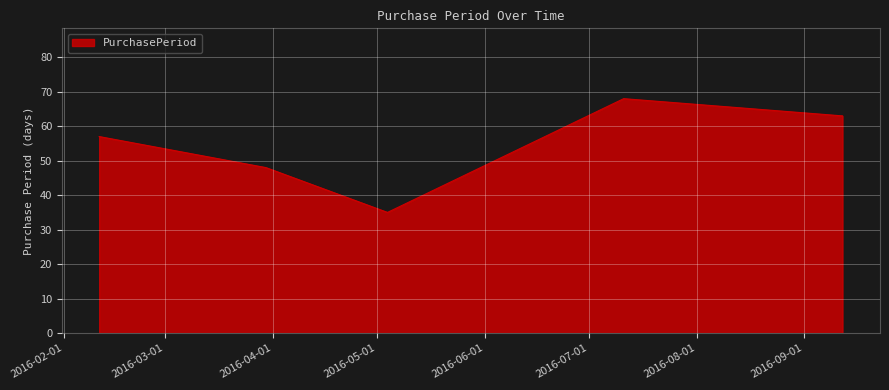

Does the chart display data point markers on the line(s)?

No